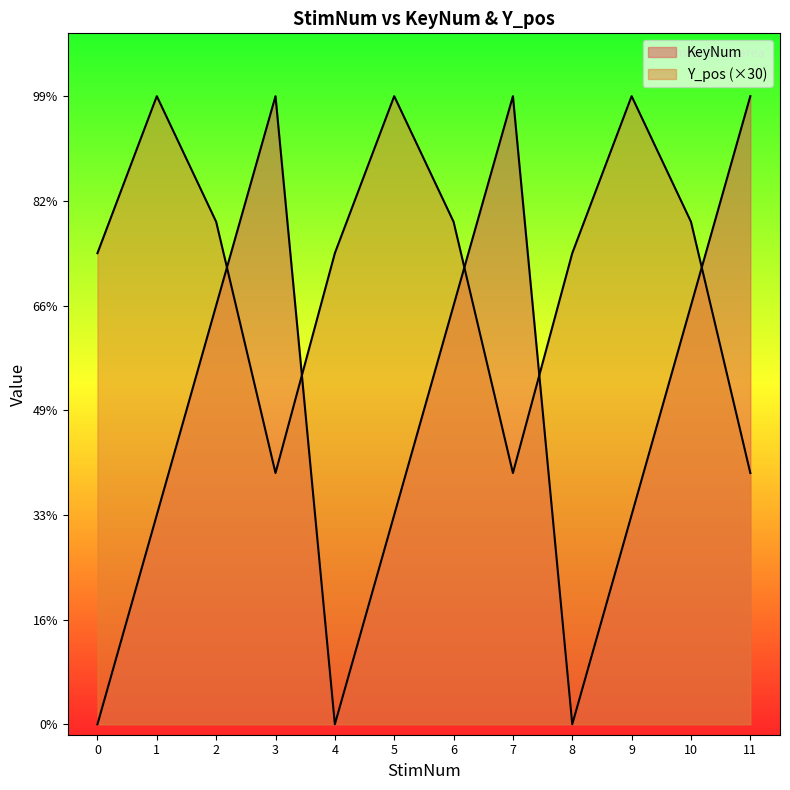

Reading right to left, transcribe all the data shown in this chart.

KeyNum: 3.0	2.0	1.0	0.0	3.0	2.0	1.0	0.0	3.0	2.0	1.0	0.0
Y_pos: 1.2	2.4	3.0	2.2	1.2	2.4	3.0	2.2	1.2	2.4	3.0	2.2